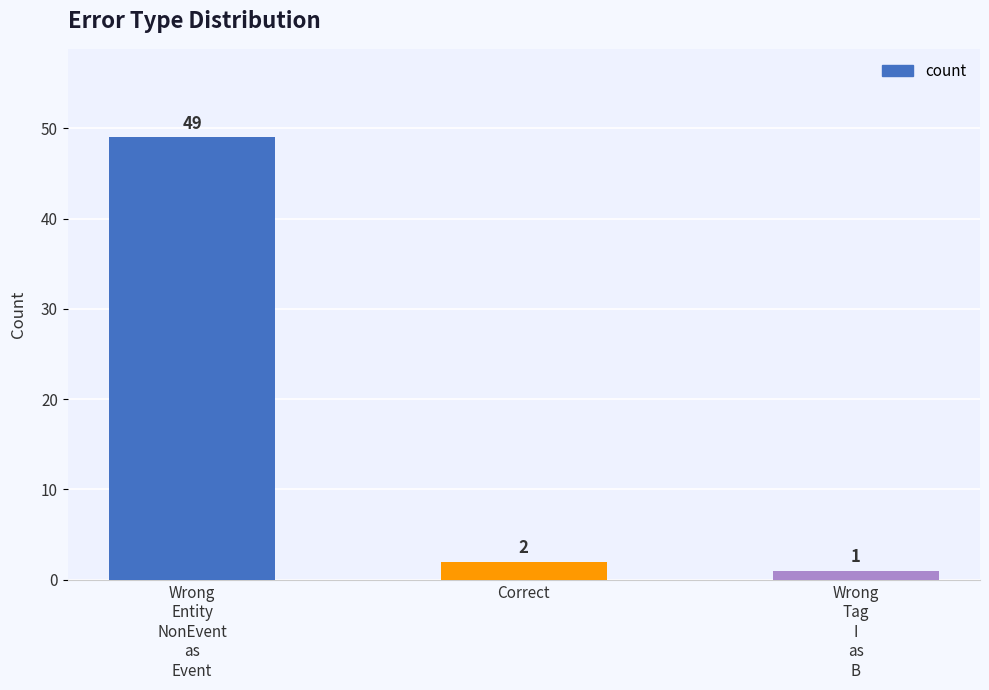

Does the chart contain stacked bars?

No